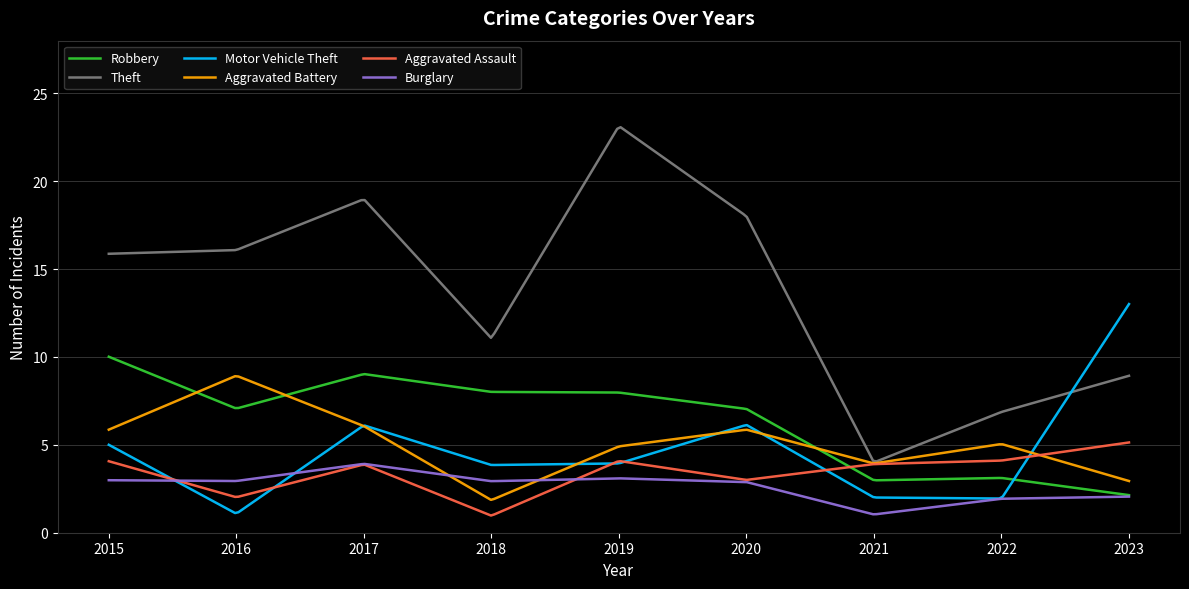

After their last crossing, which series has the higher values: Aggravated Battery or Robbery?

Aggravated Battery